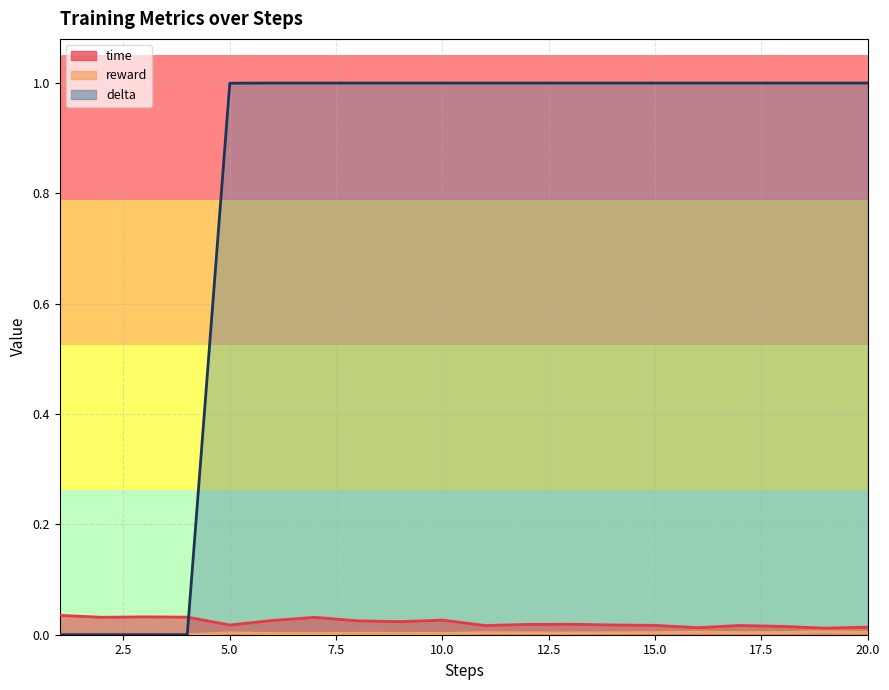

True or false: time has a value of 0.0 at 7.

False